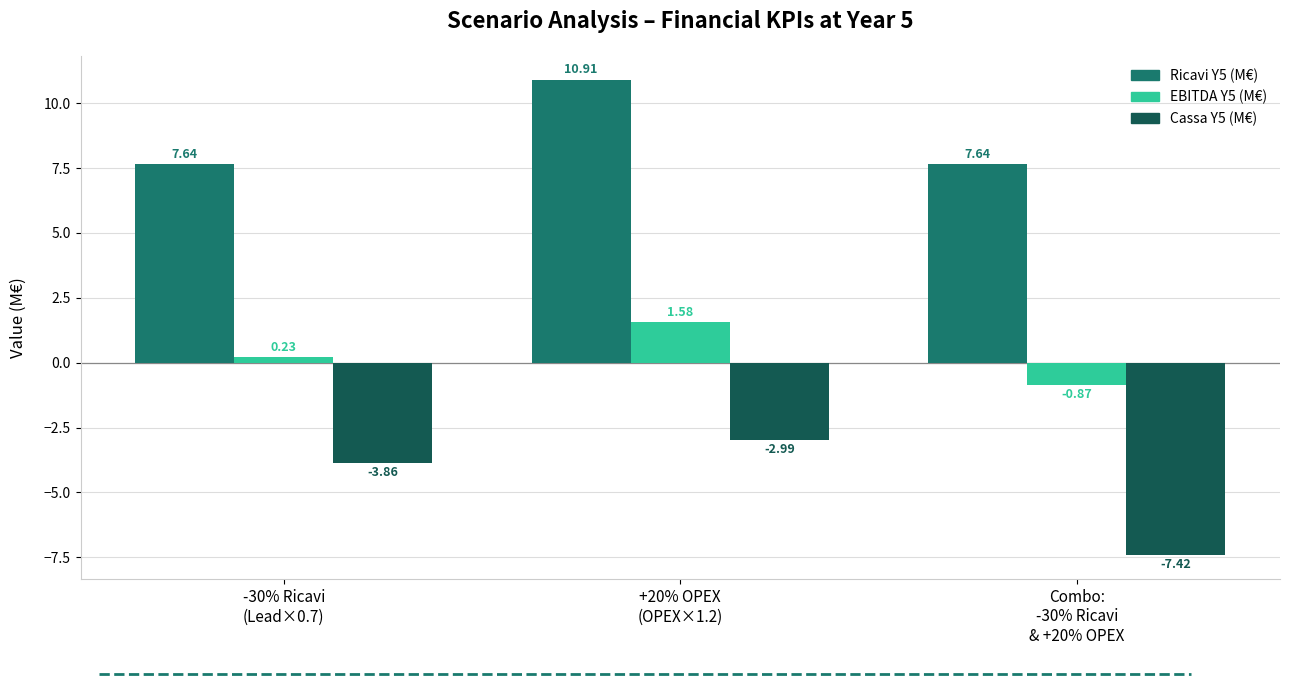

What is the difference between the maximum and minimum values in the Cassa Y5 (M€) series?

4.4